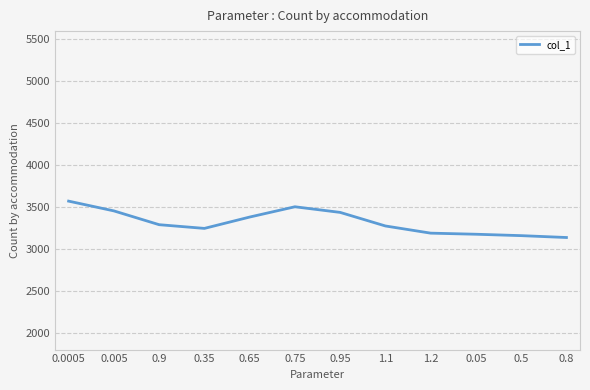

The value at 1.2 is 3189.3. True or false?

True